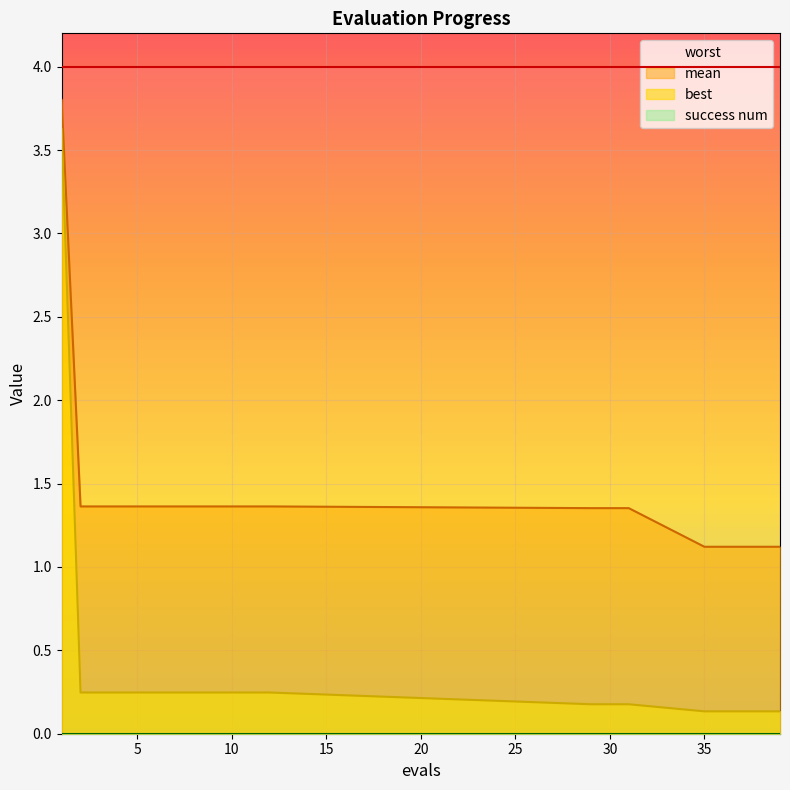

At how many categories does at least one series exceed 2?

1